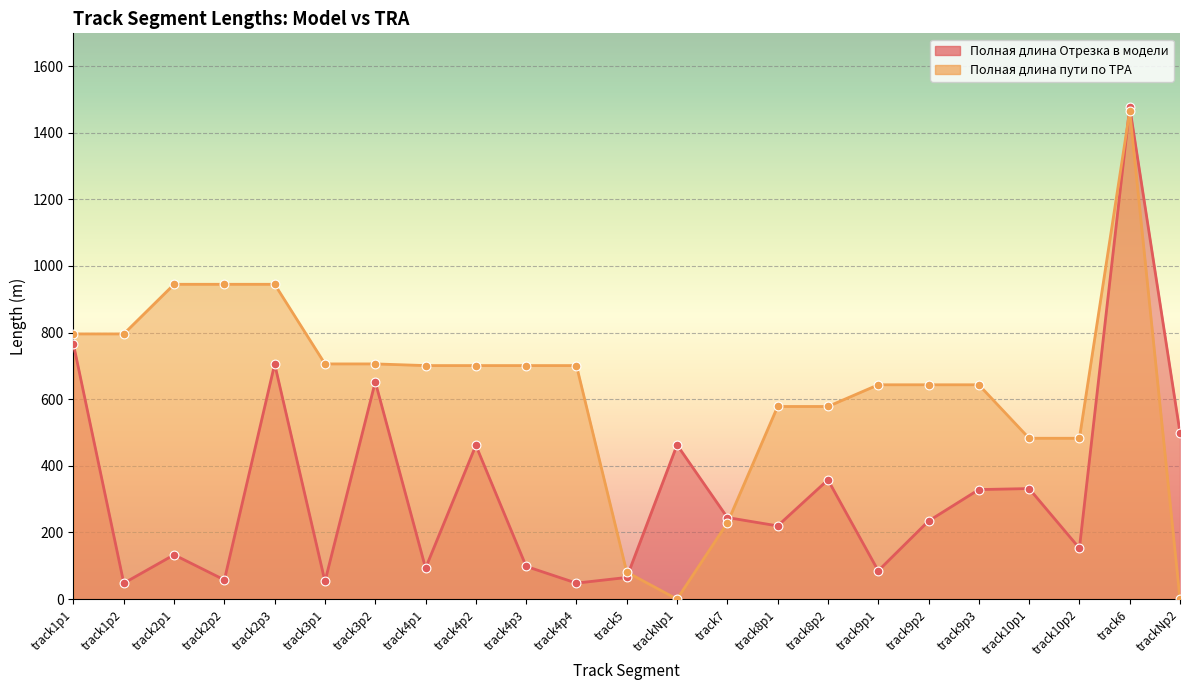

At how many categories does at least one series exceed 644?

12